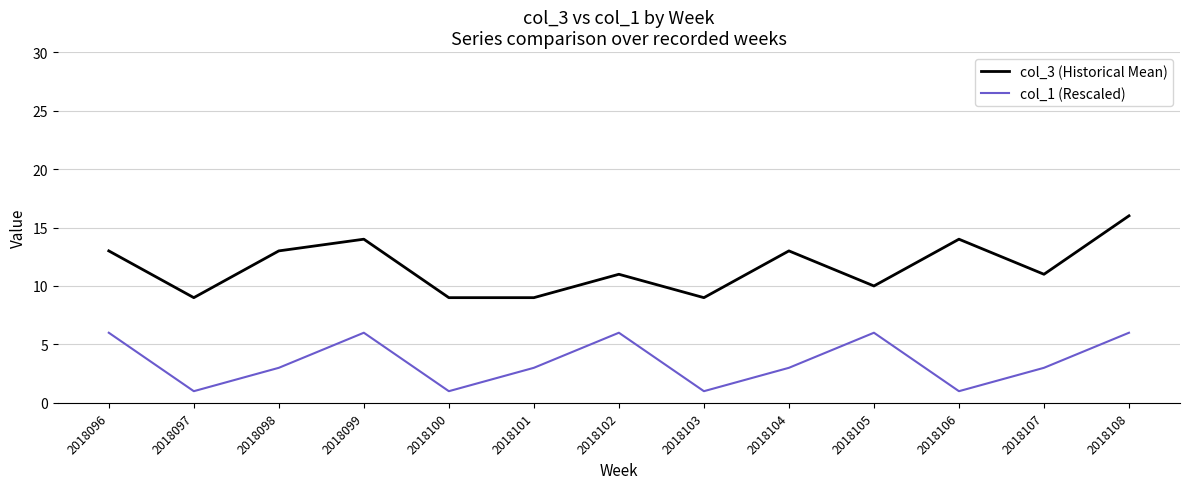

Which series changed the most between 2018099 and 2018101?

col_3 (Historical Mean)